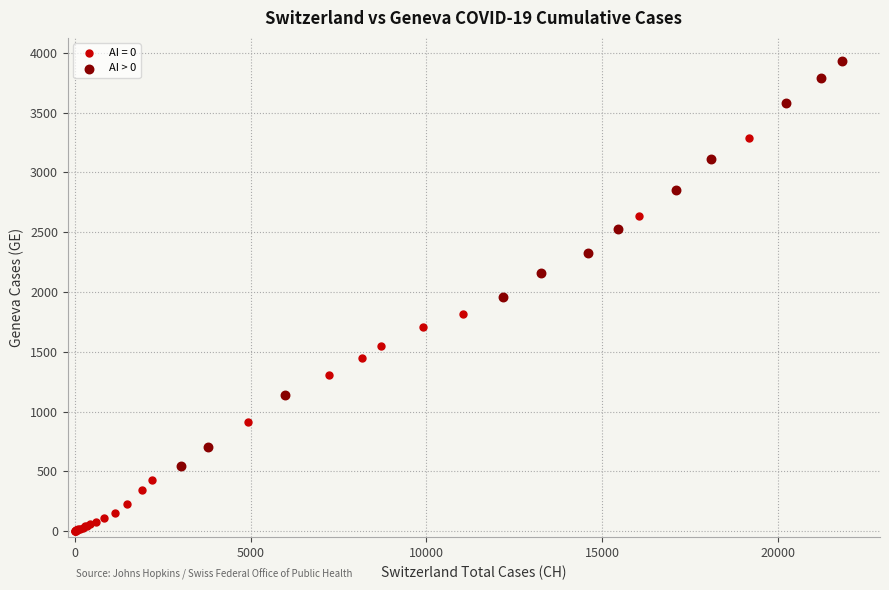

Which series contains the highest Y value?

AI > 0